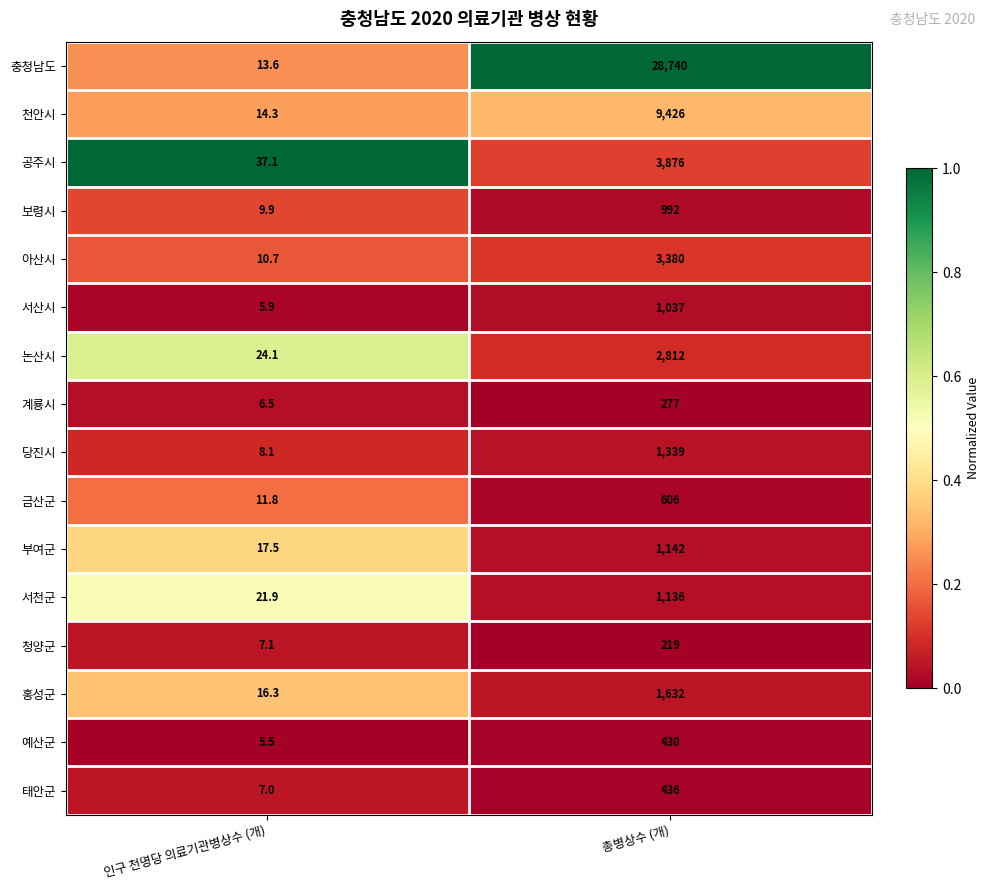

Which series has the widest spread of values?

충청남도